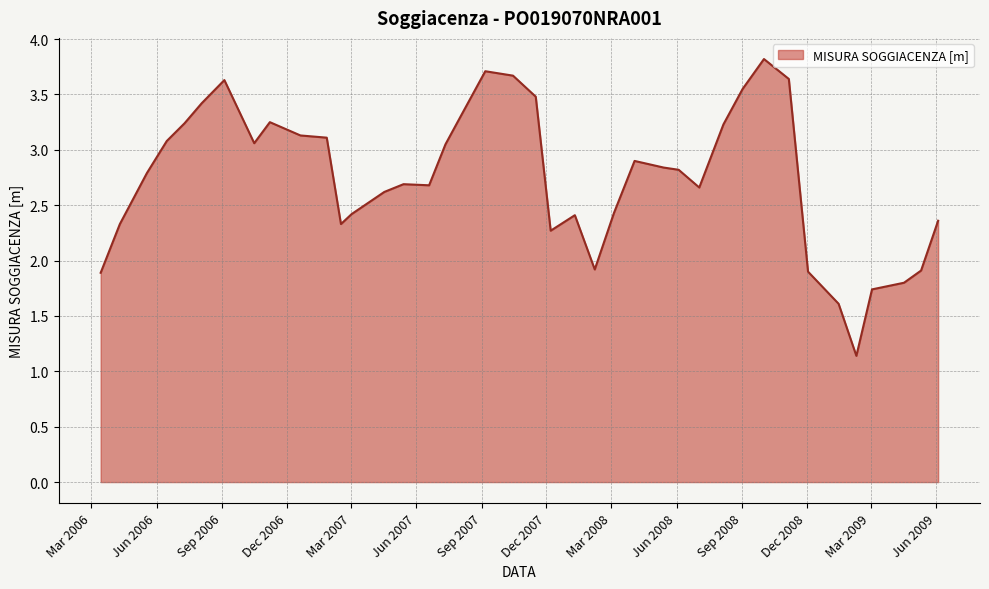

What is the greatest value displayed?

3.8